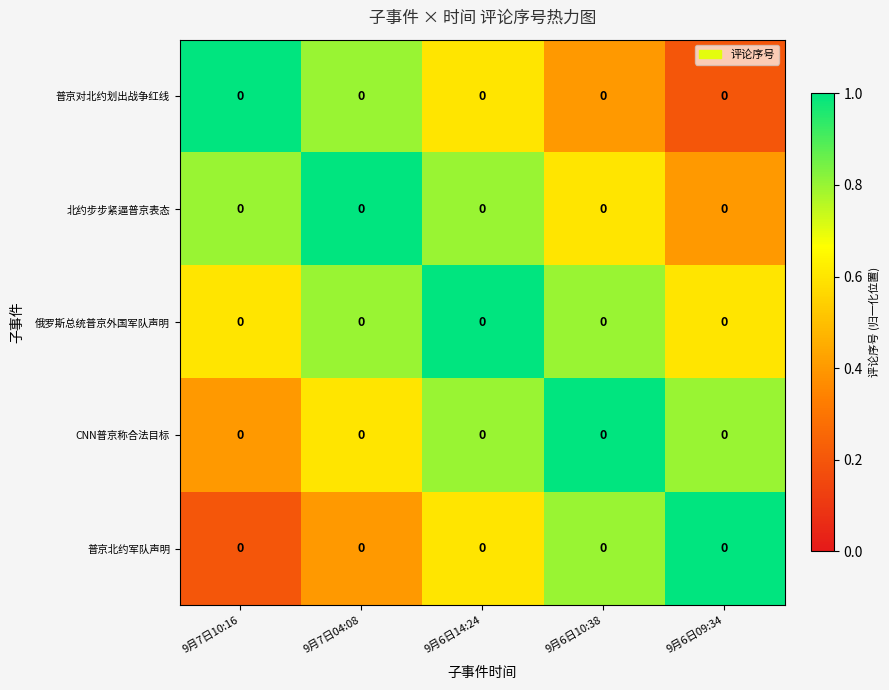

What is the maximum value for 俄罗斯总统普京外国军队声明?

1.0